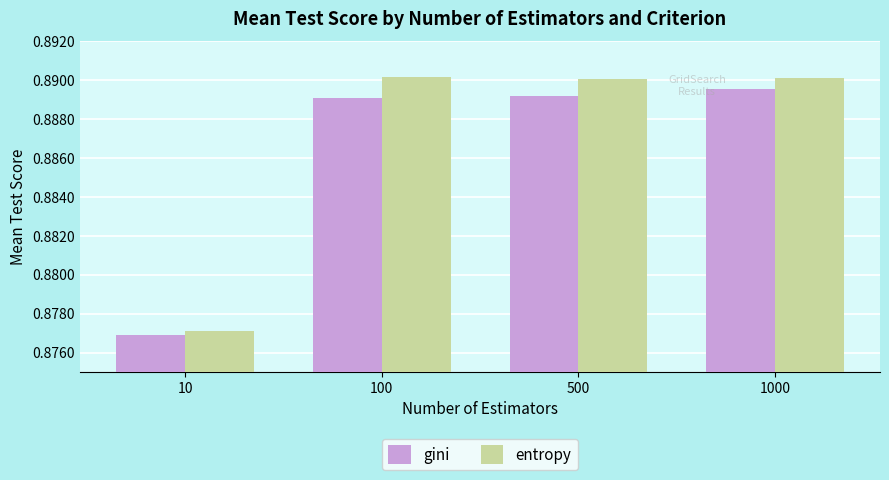

Rank the series by their average value, from lowest to highest.

gini, entropy